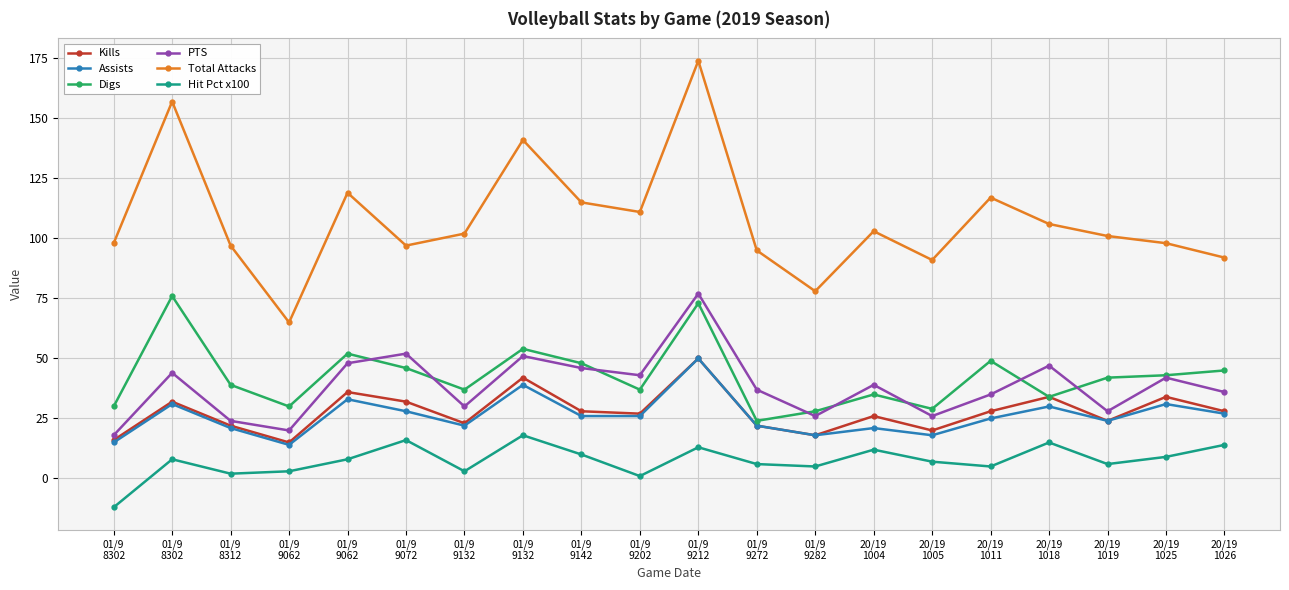

Where is Hit Pct x100 nearest to the value 3?

01/9
9062